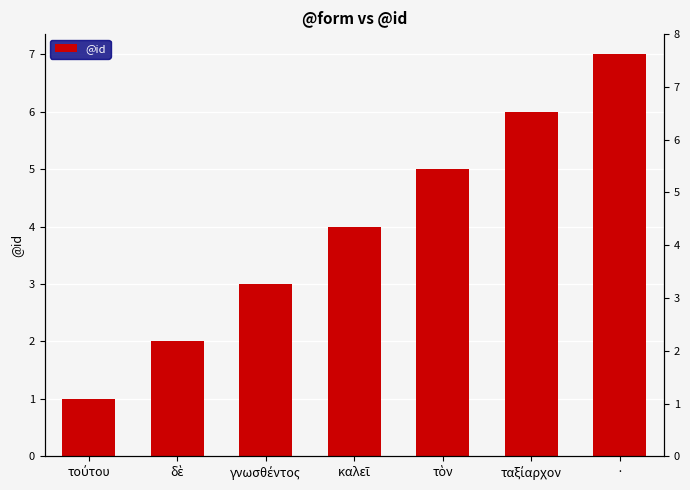

What is the change in value from δὲ to γνωσθέντος?

+1